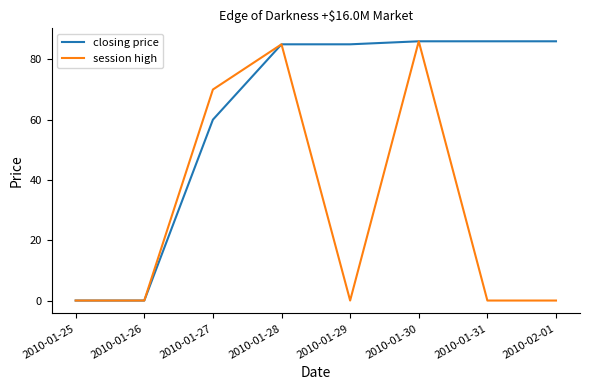

What position from the right is 2010-01-29?

4